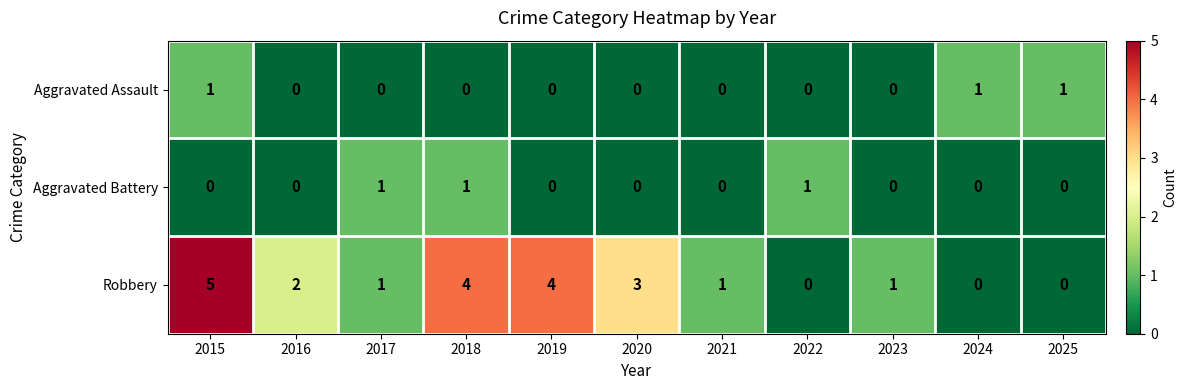

The value of Aggravated Assault at 2015 is 1. True or false?

True